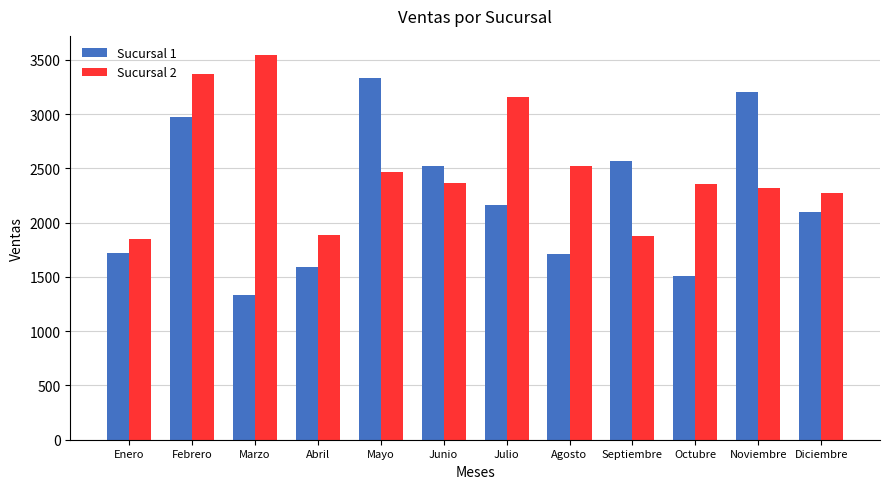

Rank the series by their average value, from lowest to highest.

Sucursal 1, Sucursal 2